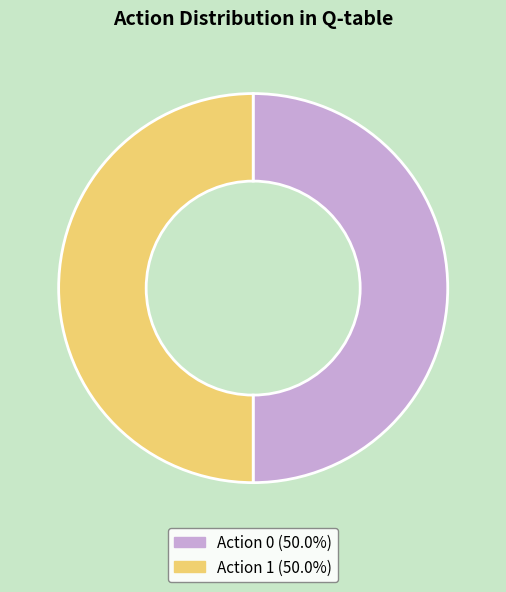

What is the ratio of the value at Action 1 (50.0%) to the value at Action 0 (50.0%)?

1.0